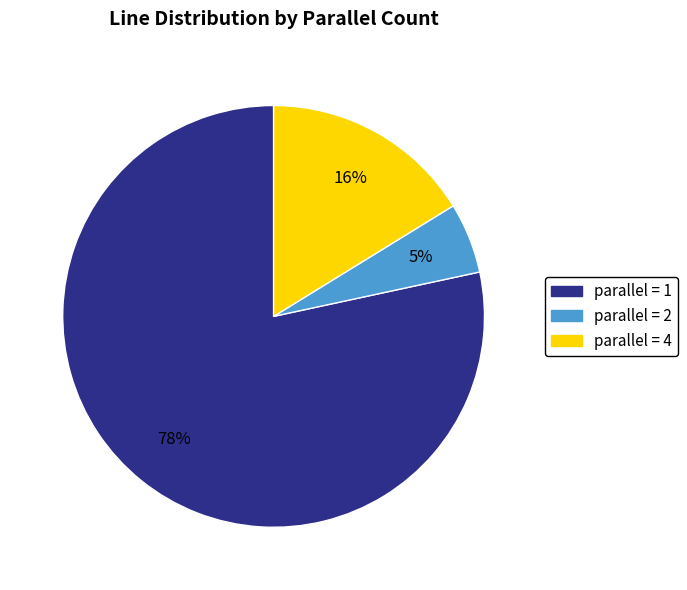

Is there any slice that represents more than half of the pie?

Yes